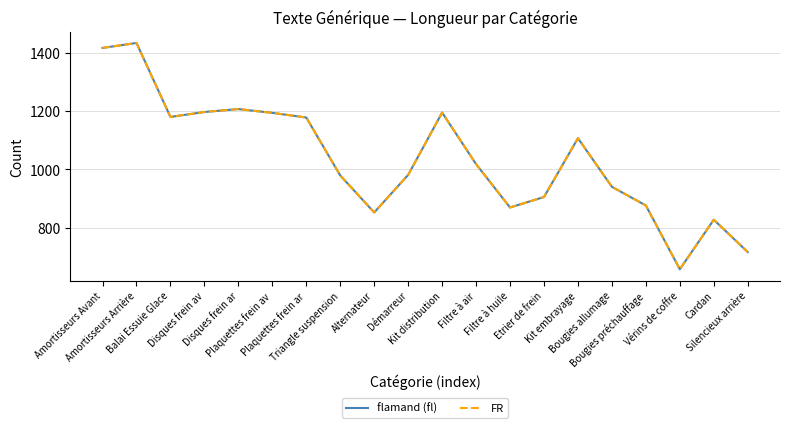

The flamand (fl) series shows 396 at Filtre à air. True or false?

False